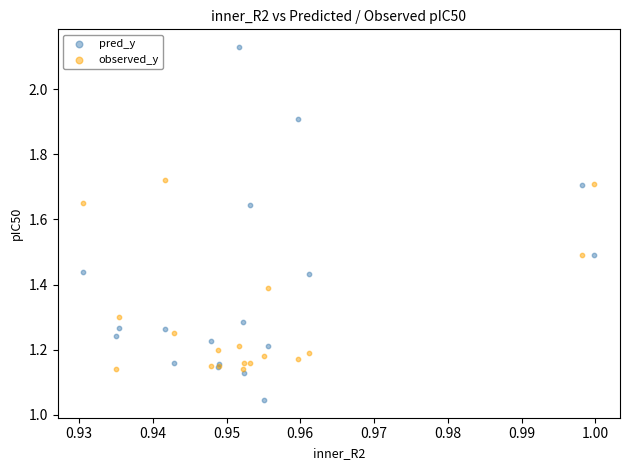

Which series reaches the maximum Y coordinate?

pred_y